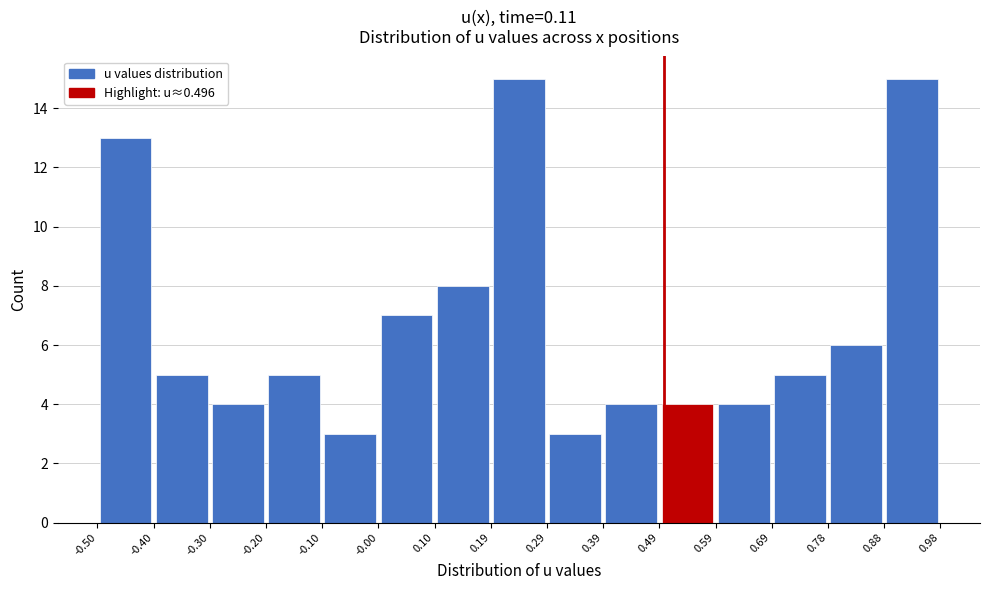

Reading left to right, transcribe this chart: for each bar, give the range it covers on the x-axis and its height. The values are not printed on the chart, so give them approximately, as read against the axis.

-0.50 to -0.40: 13
-0.40 to -0.30: 5
-0.30 to -0.20: 4
-0.20 to -0.10: 5
-0.10 to -0.00: 3
-0.00 to 0.10: 7
0.10 to 0.19: 8
0.19 to 0.29: 15
0.29 to 0.39: 3
0.39 to 0.49: 4
0.49 to 0.59: 4
0.59 to 0.69: 4
0.69 to 0.78: 5
0.78 to 0.88: 6
0.88 to 0.98: 15